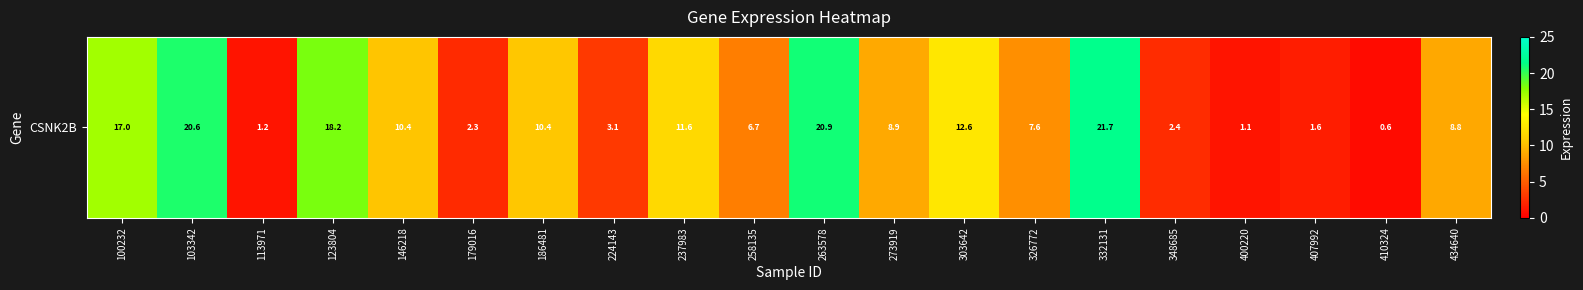

Rank the categories by value from highest to lowest.

332131, 263578, 103342, 123804, 100232, 303642, 237983, 186481, 146218, 273919, 434640, 326772, 258135, 224143, 348685, 179016, 407992, 113971, 400220, 410324